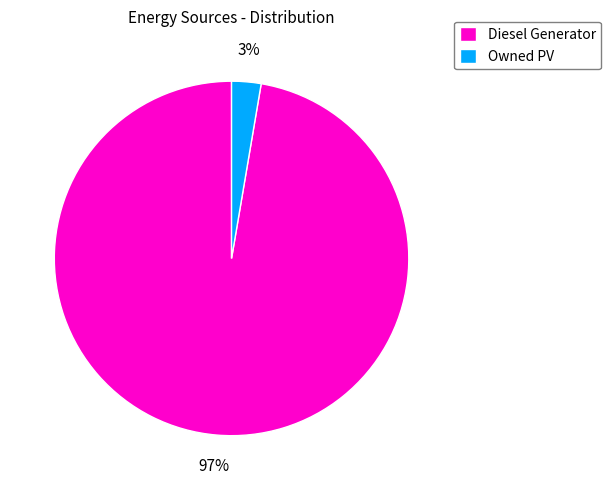

The Diesel Generator slice represents 97% of the pie. True or false?

True